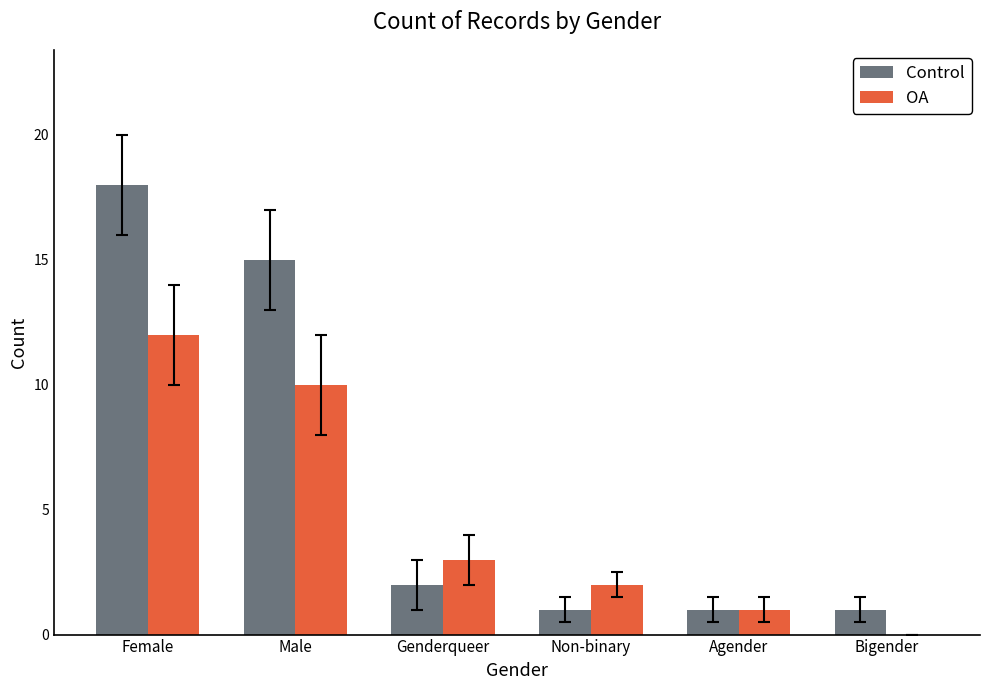

What is the total value across all series at Male?

25